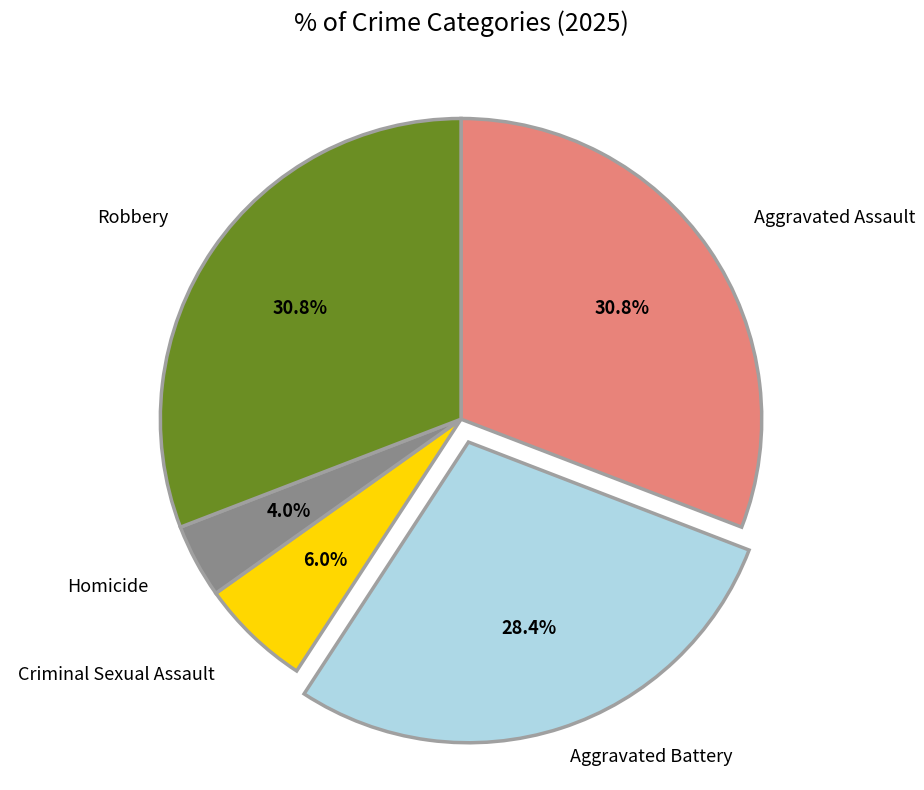

Does any single category account for the majority?

No